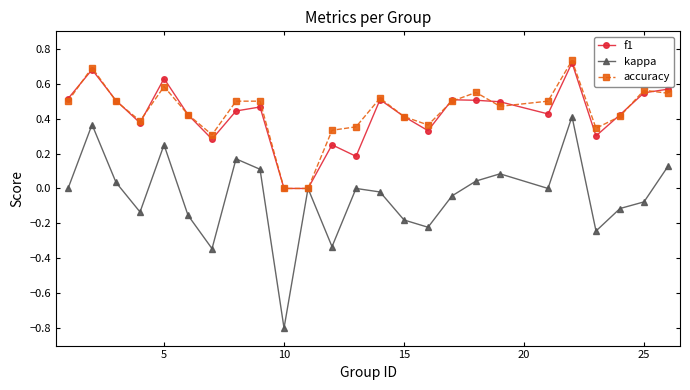

Which series has the widest spread of values?

kappa